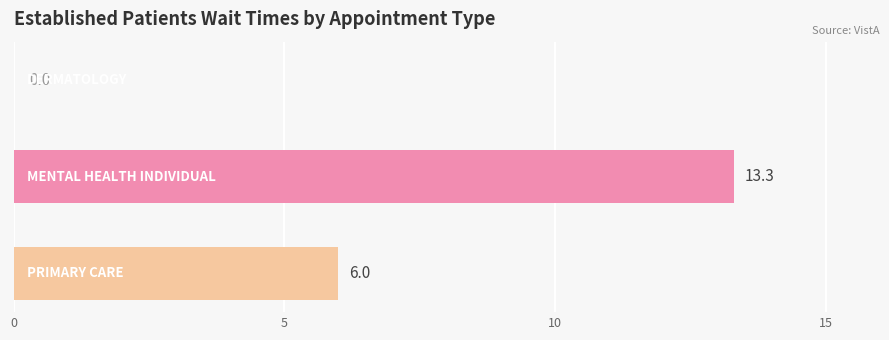

What is the maximum value shown in the chart?

13.3